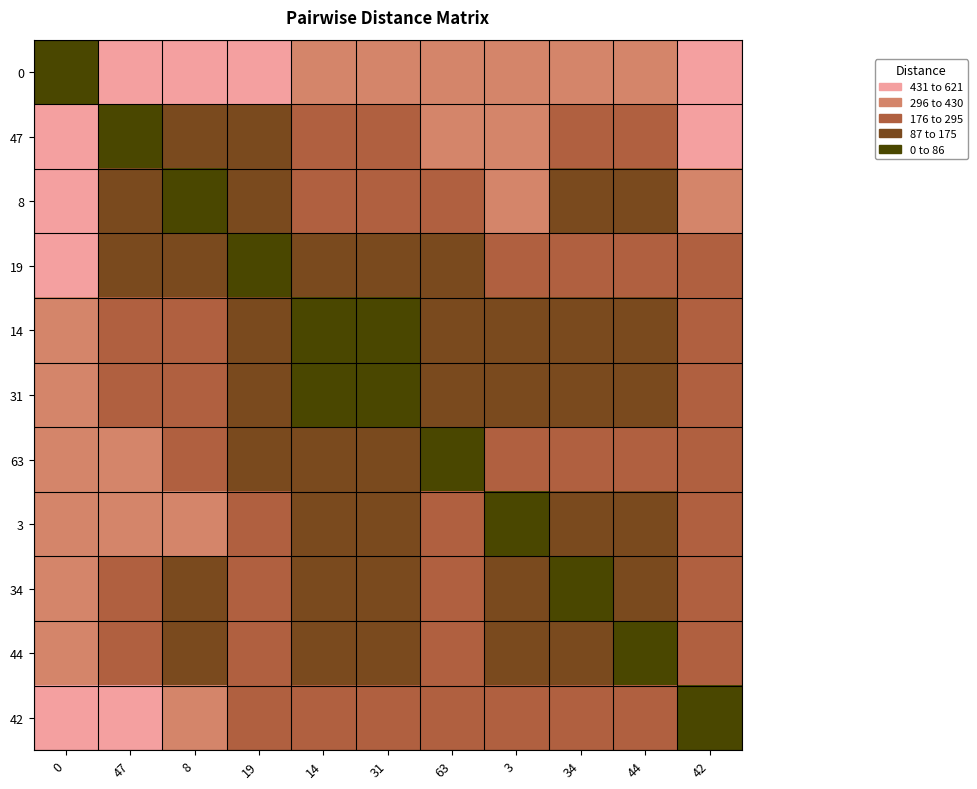

At how many categories does at least one series exceed 597?

3